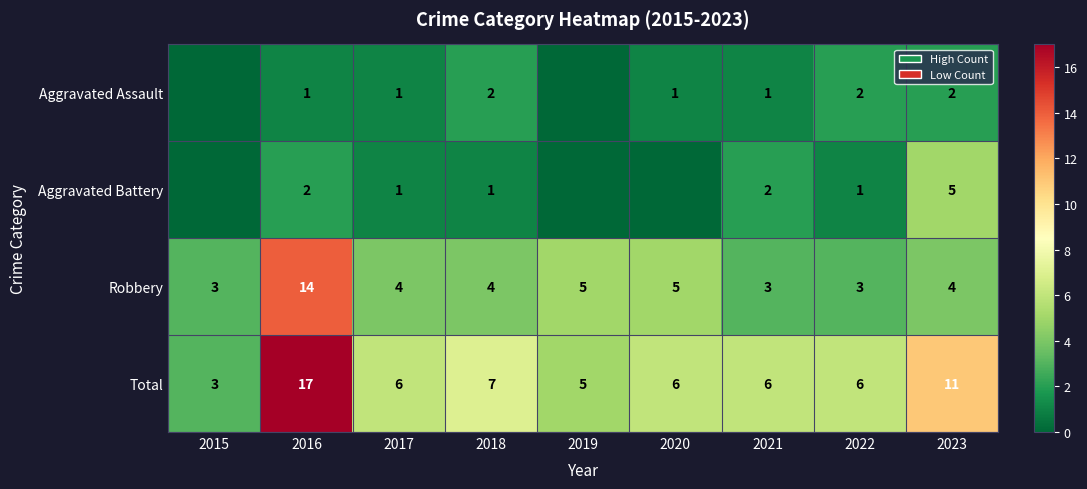

What is the spread (max minus min) of values at 2021?

5